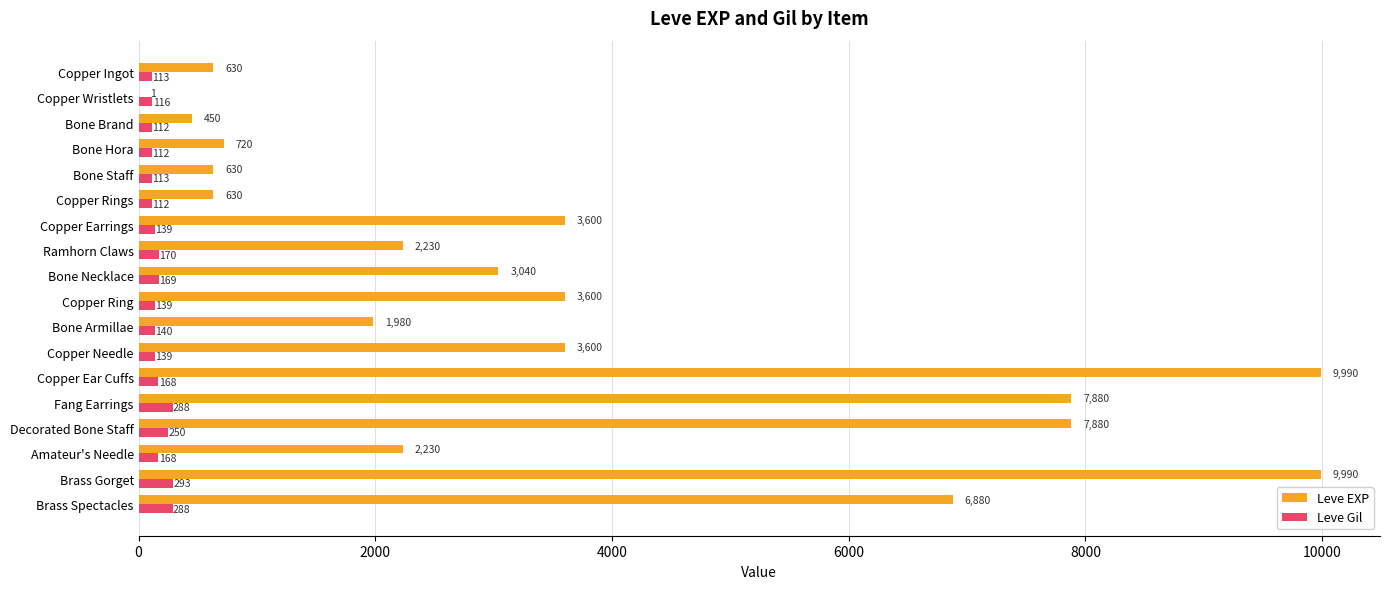

What is the maximum value for Leve Gil?

293